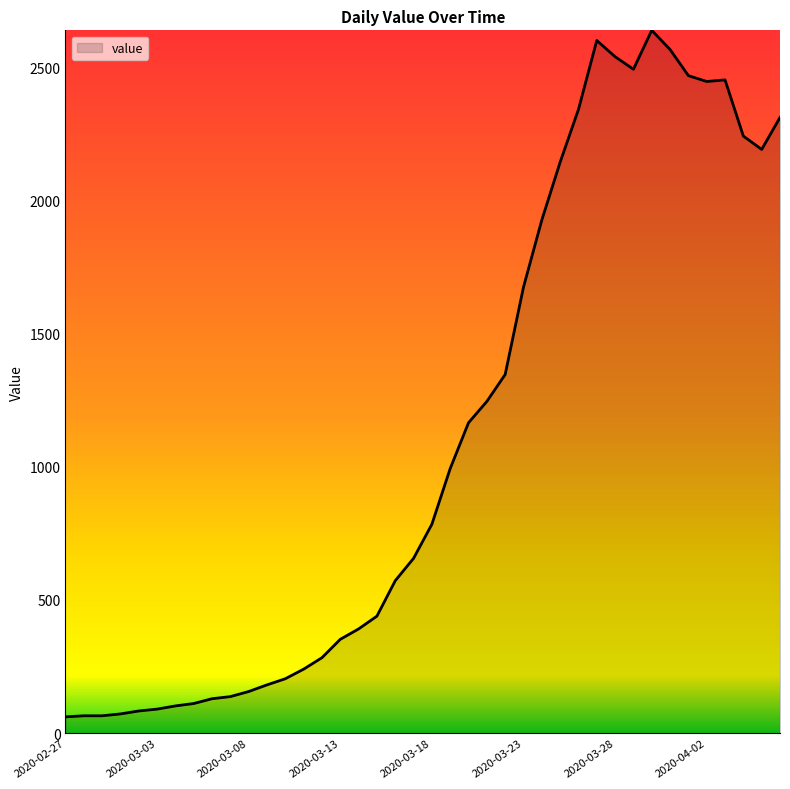

What is the difference between the maximum and minimum values?

2577